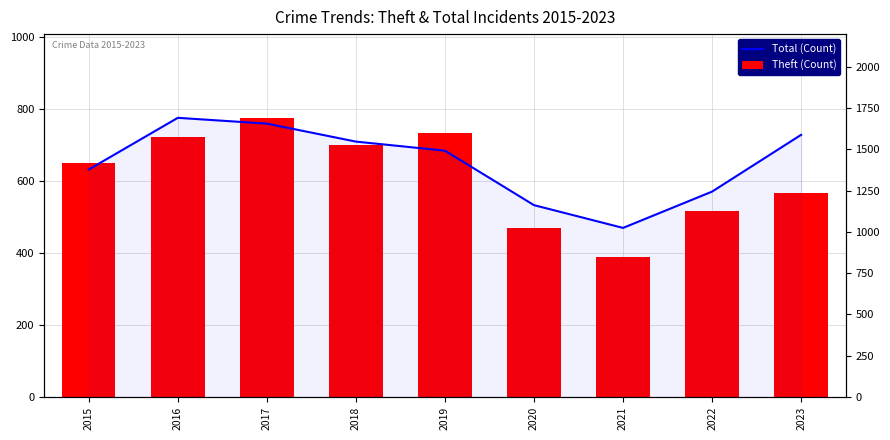

What is the value of the Theft bar at the 1st from the left?

650